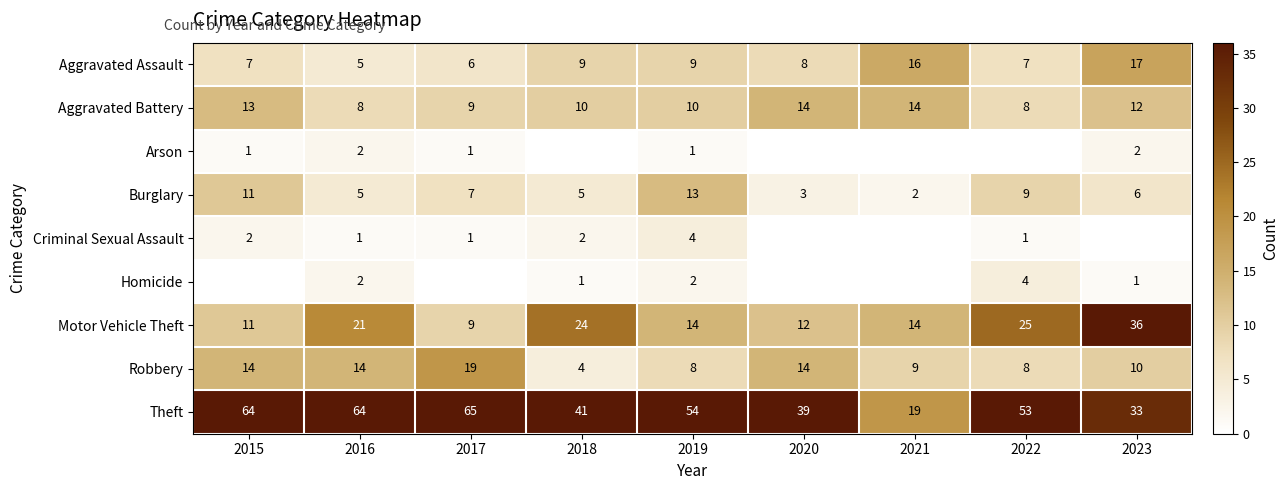

What is the sum of all Burglary values?

61